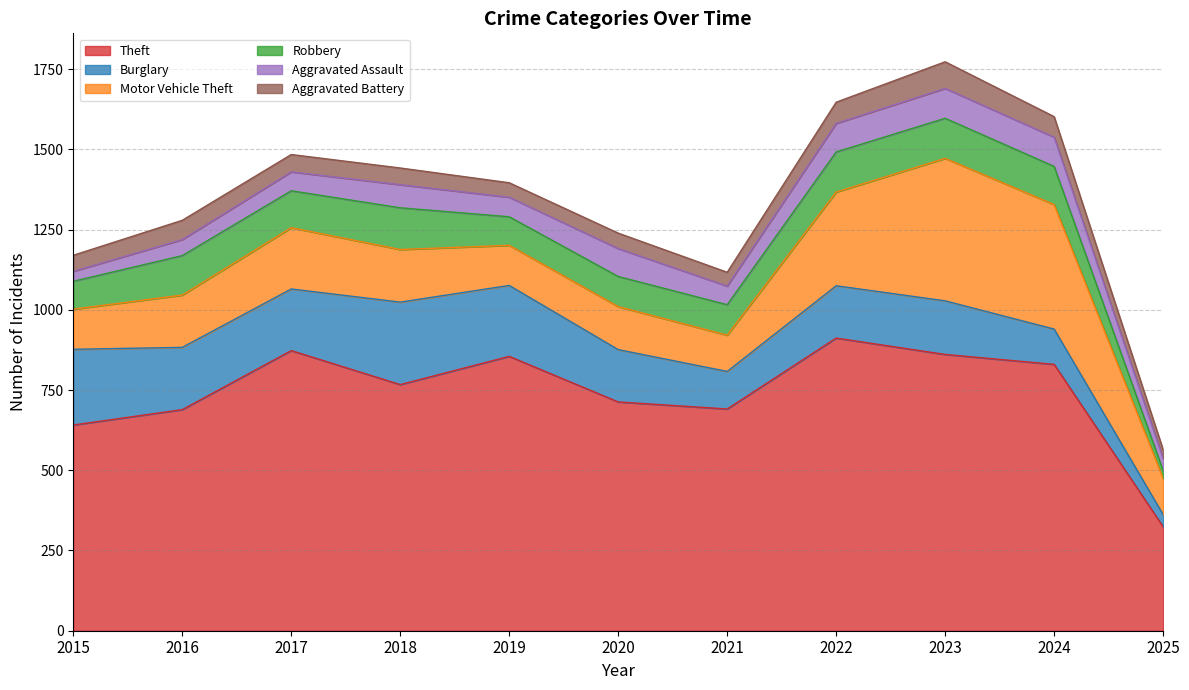

How many series are shown in this chart?

6